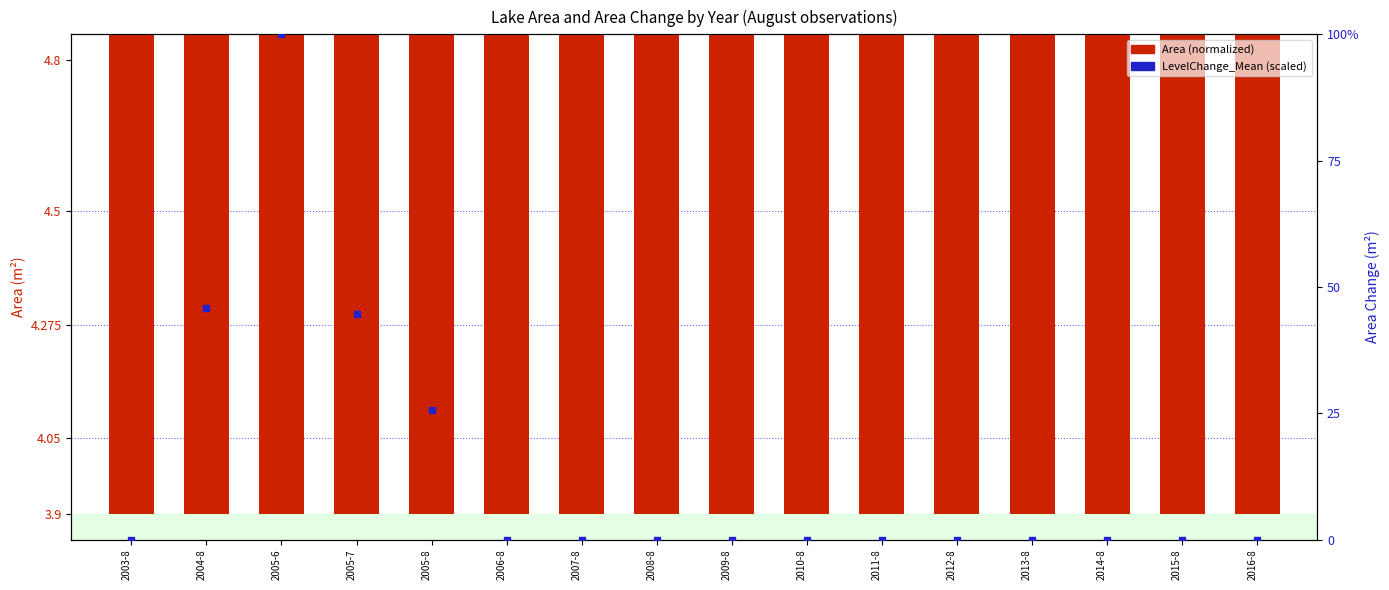

Which series has the widest spread of Y values?

LevelChange_Mean (scaled)